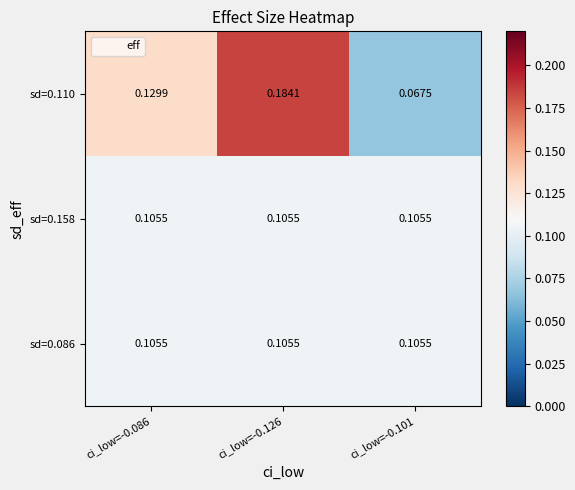

At how many categories does at least one series exceed 0?

3